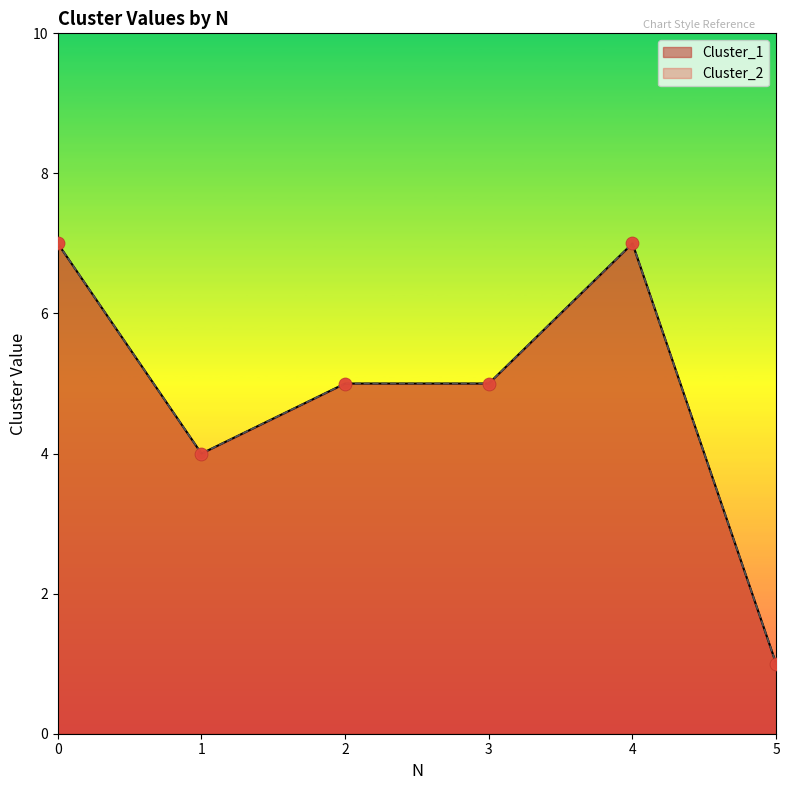

What are all the series names shown in the legend?

Cluster_1, Cluster_2